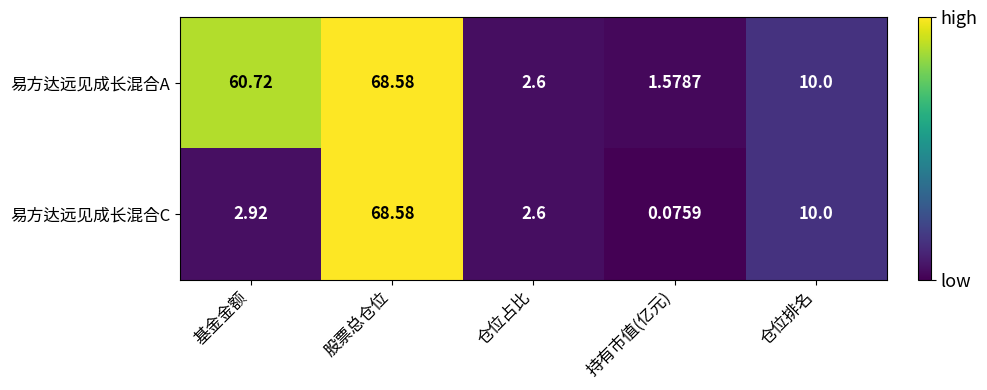

Where is 易方达远见成长混合A nearest to the value 35?

仓位排名